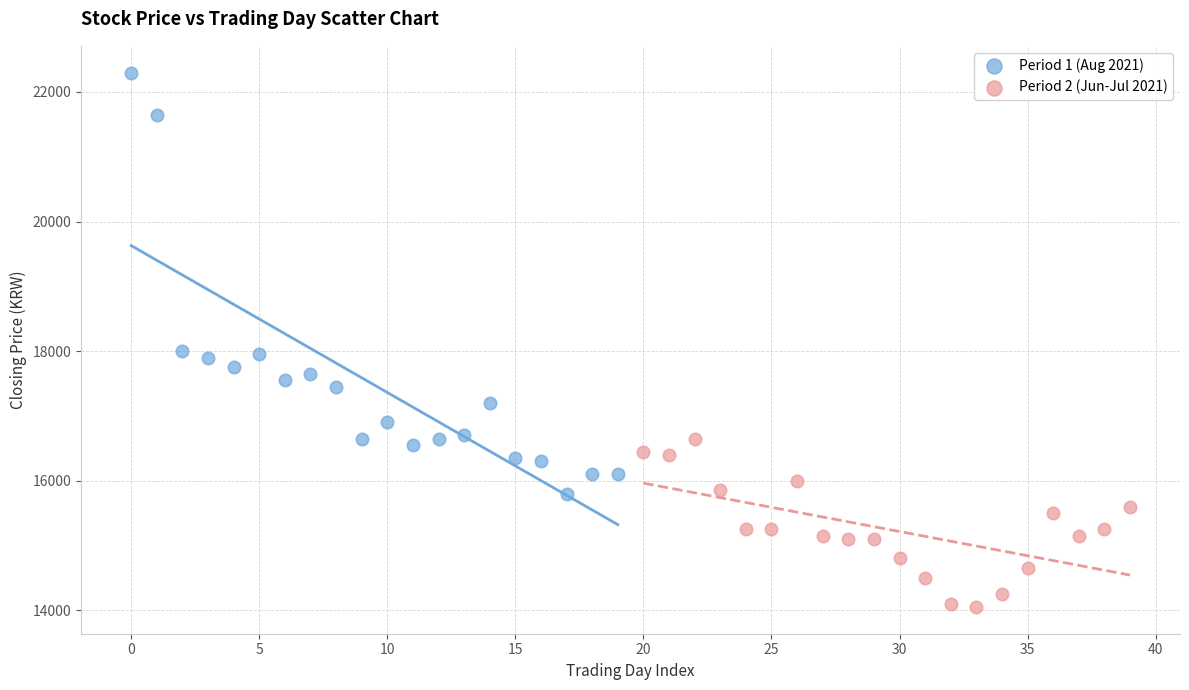

Which series contains the lowest Y value?

Period 2 (Jun-Jul 2021)